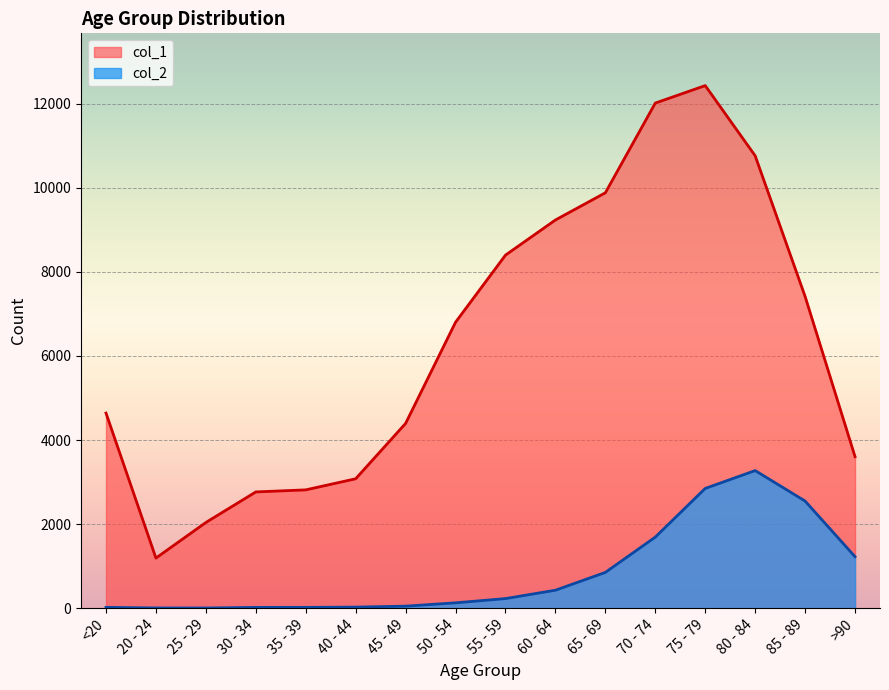

Reading left to right, list all the values displayed in this chart.

col_1: <20=4641	20 - 24=1191	25 - 29=2038	30 - 34=2765	35 - 39=2814	40 - 44=3078	45 - 49=4396	50 - 54=6803	55 - 59=8400	60 - 64=9236	65 - 69=9883	70 - 74=12018	75 - 79=12434	80 - 84=10764	85 - 89=7417	>90=3604
col_2: <20=18	20 - 24=4	25 - 29=3	30 - 34=17	35 - 39=18	40 - 44=24	45 - 49=47	50 - 54=126	55 - 59=227	60 - 64=426	65 - 69=850	70 - 74=1690	75 - 79=2848	80 - 84=3273	85 - 89=2548	>90=1224